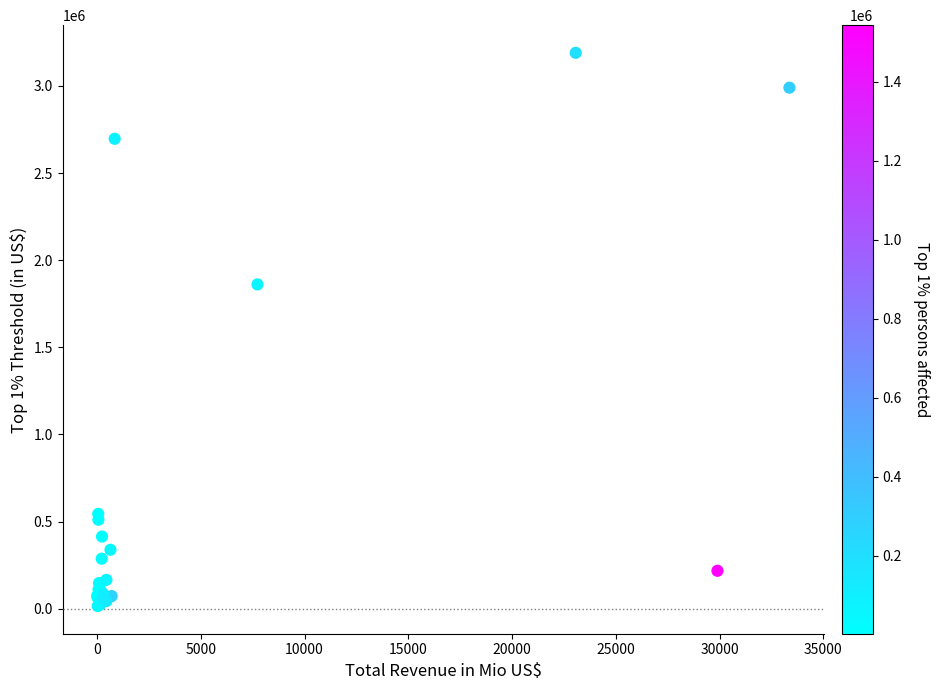

What Y value in the scatter plot is closest to 1602324?

1860760.2